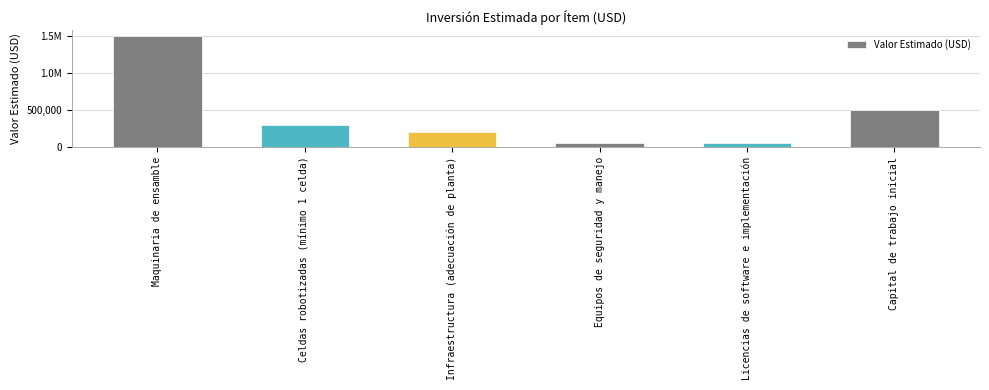

What is the change in value from Infraestructura (adecuación de planta) to Capital de trabajo inicial?

+300000